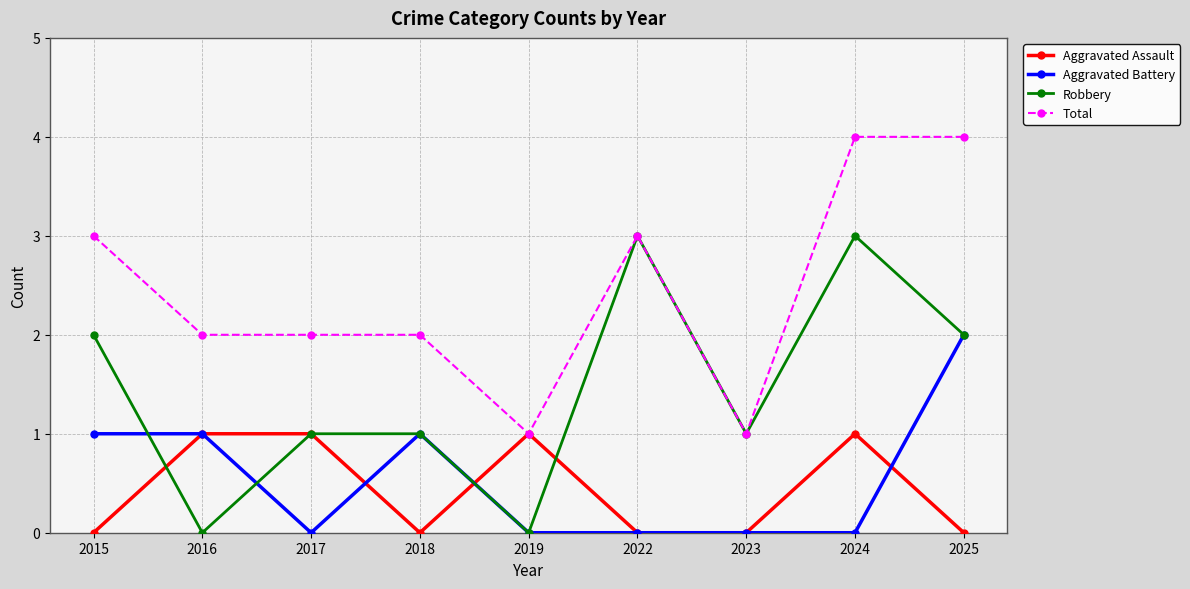

What is the total value across all series at 2018?

4